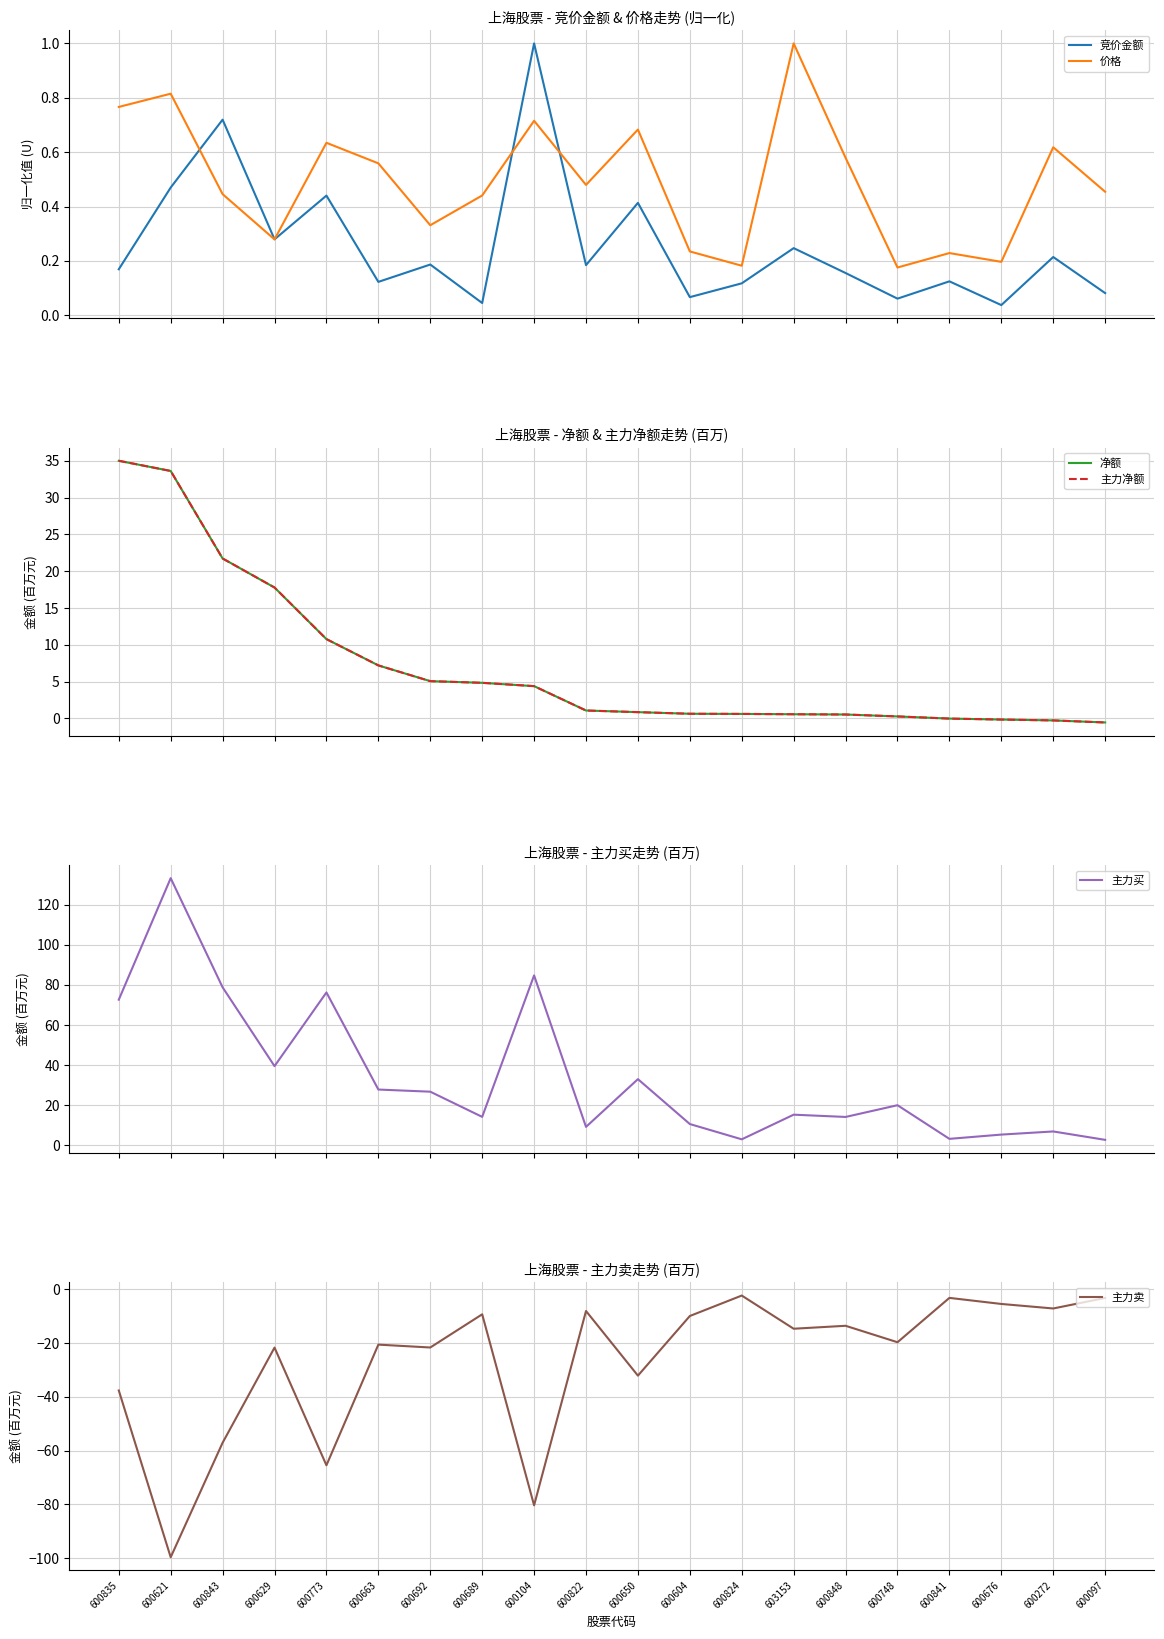

What is the sum of all 主力买 values?

677.3